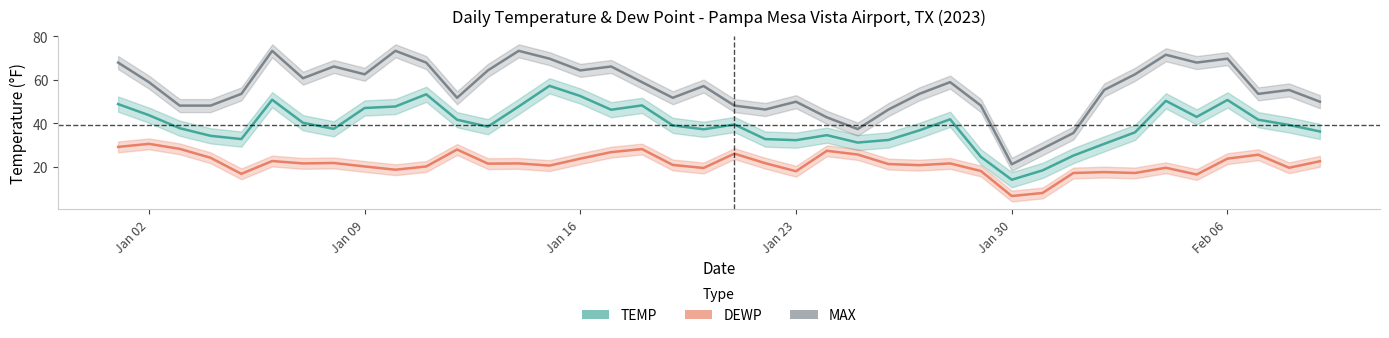

How many lines are shown in the chart?

3